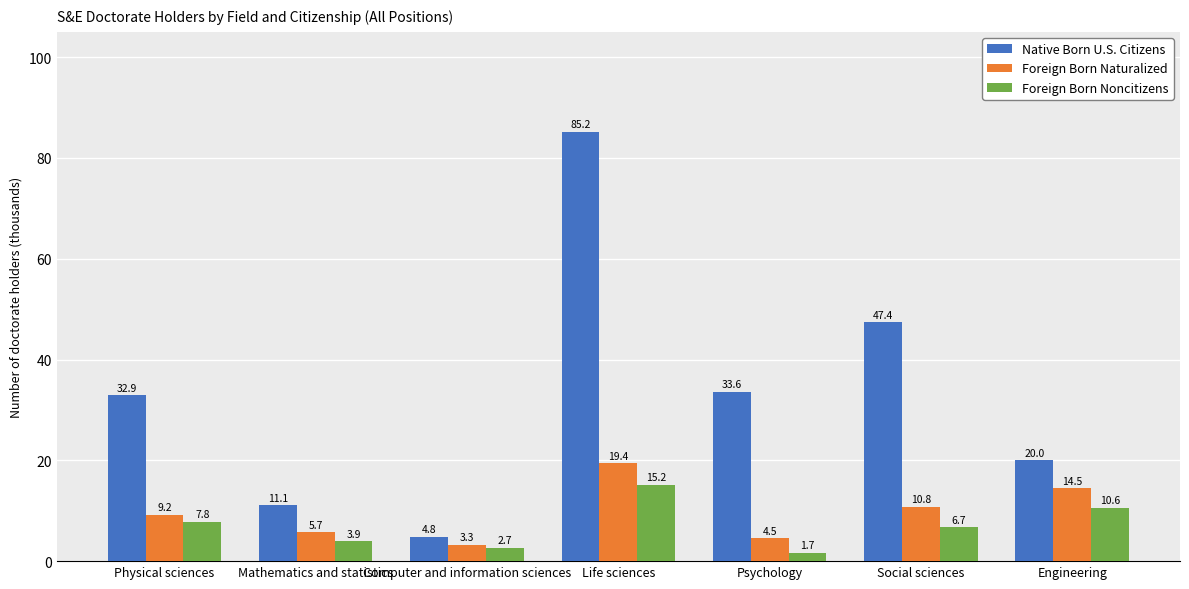

Which series has the widest spread of values?

Native Born U.S. Citizens